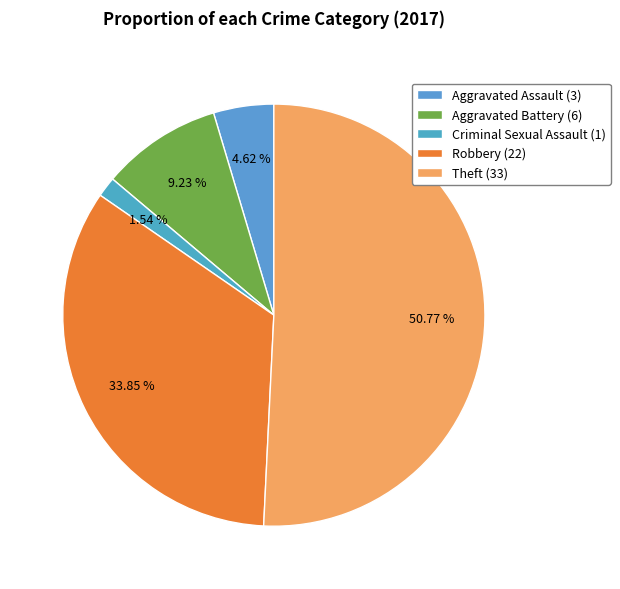

How many slices are in this pie chart?

5